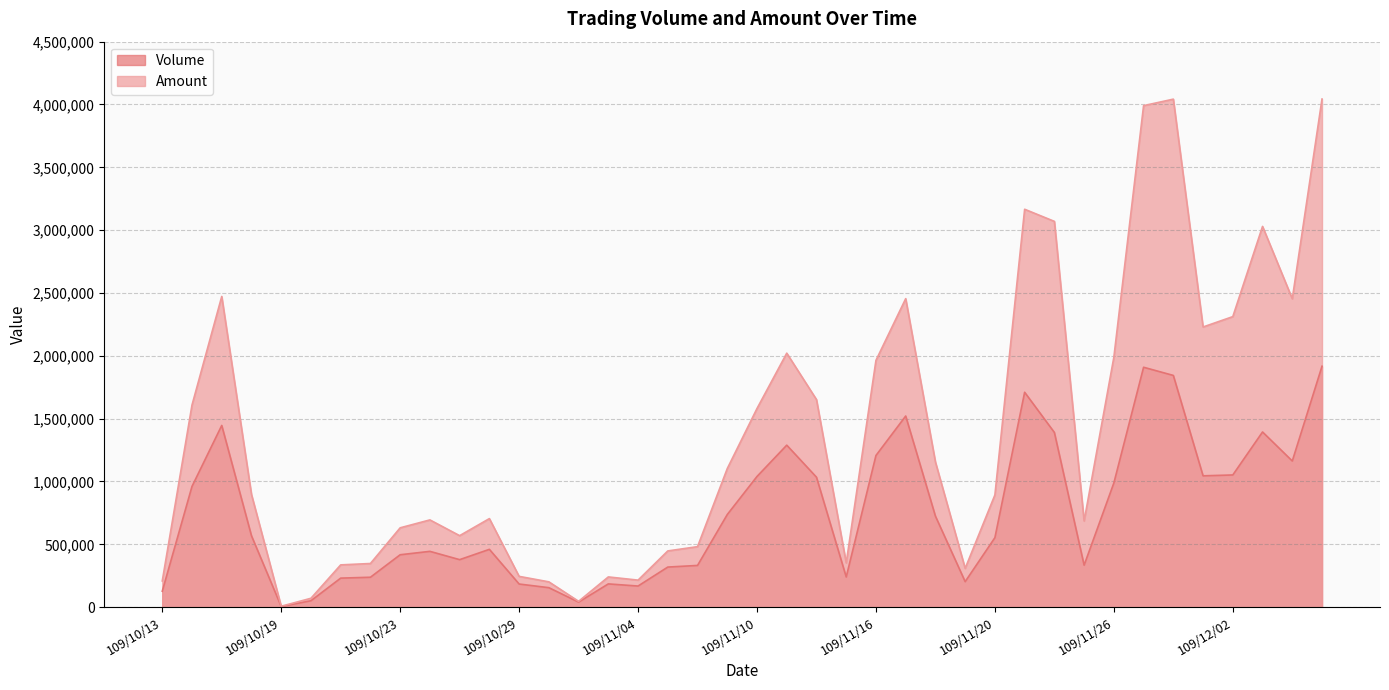

Which series changed the most between 109/11/10 and 109/11/23?

Amount